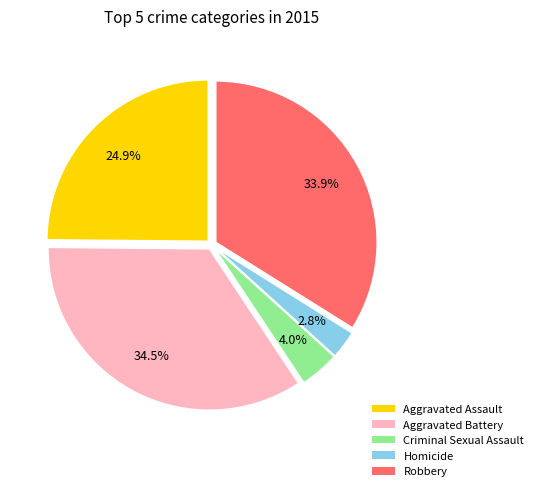

True or false: Robbery accounts for 34% of the total.

True